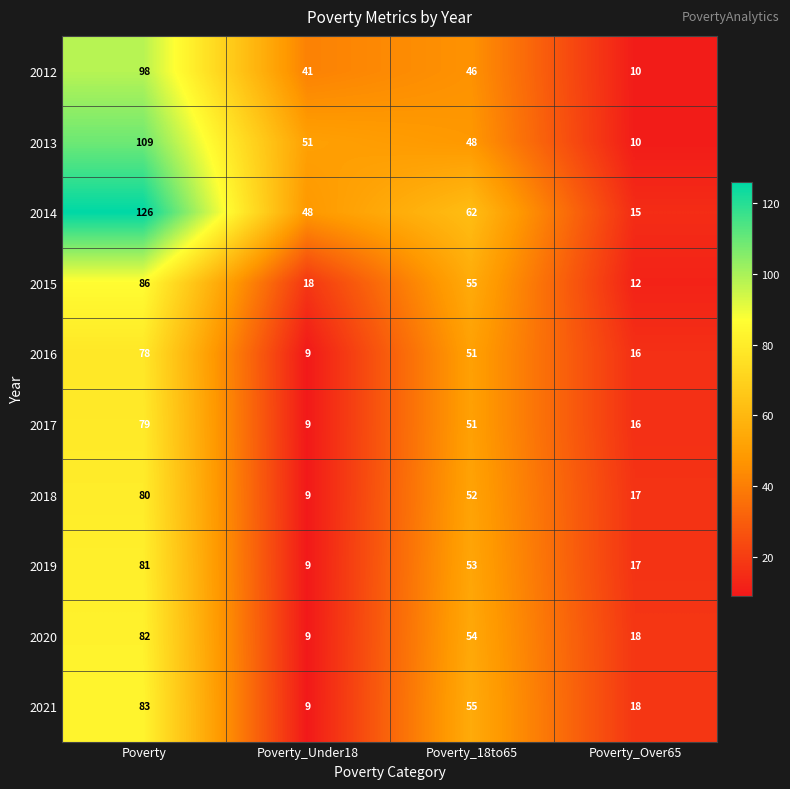

What is the total value across all series at Poverty?

902